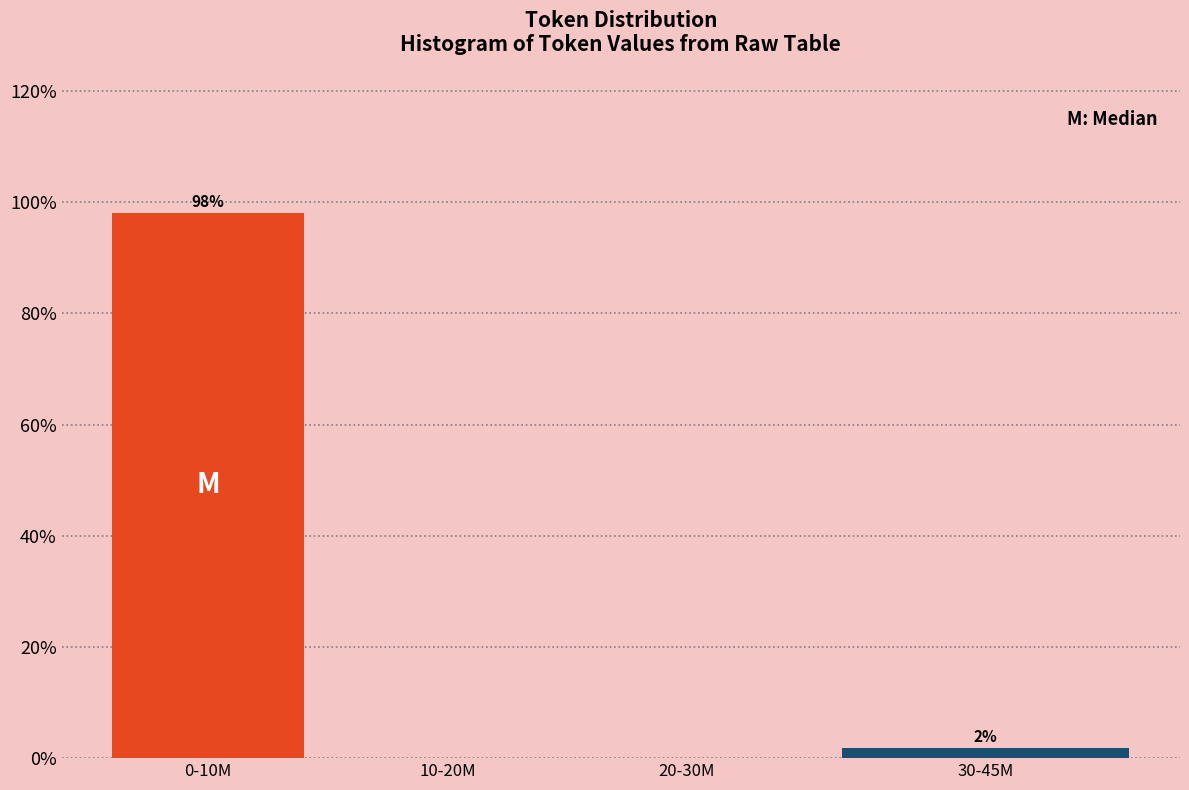

Which category has the highest value across all series?

0-10M